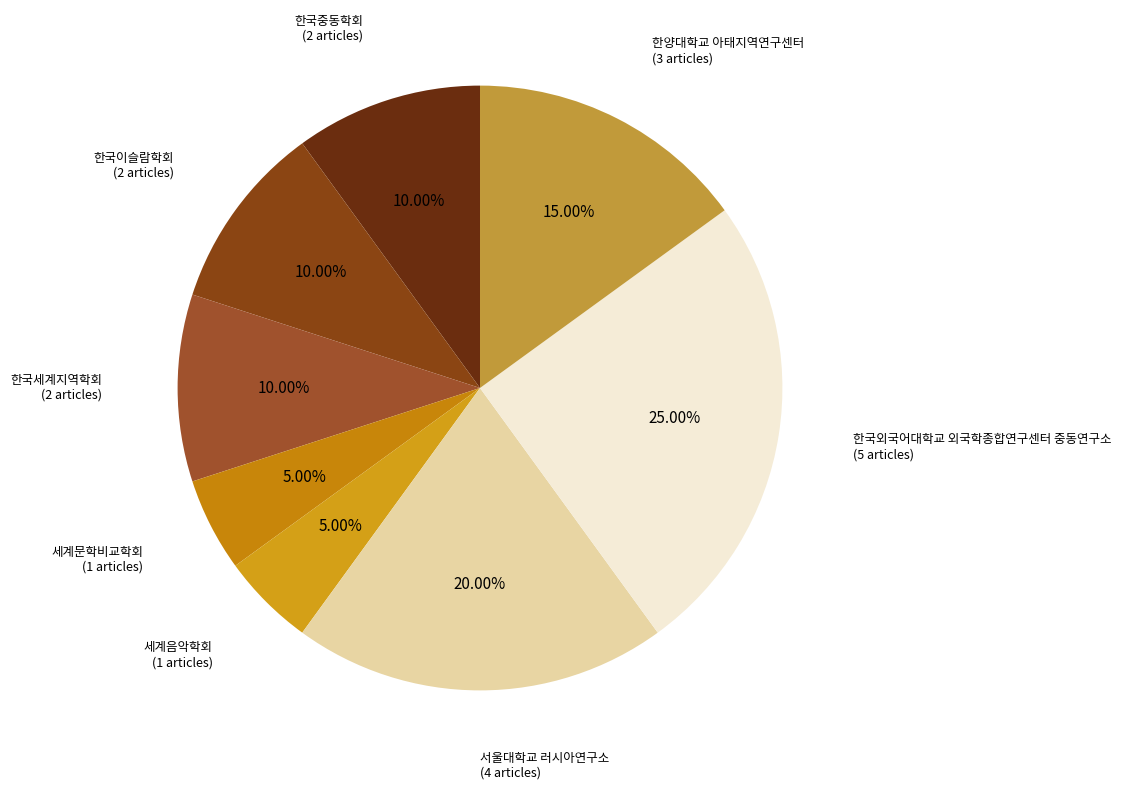

Is 세계음악학회 the majority of the pie?

No